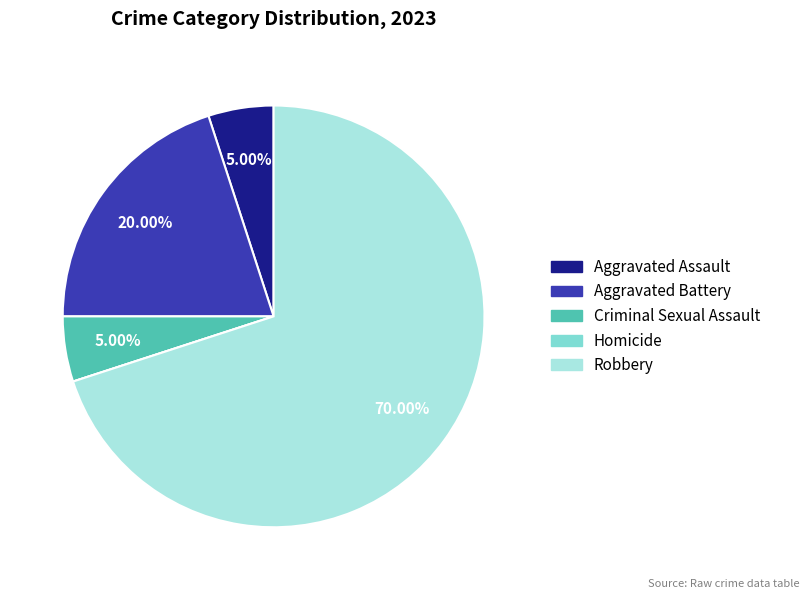

Do Aggravated Assault and Robbery together represent more than half of the pie?

Yes